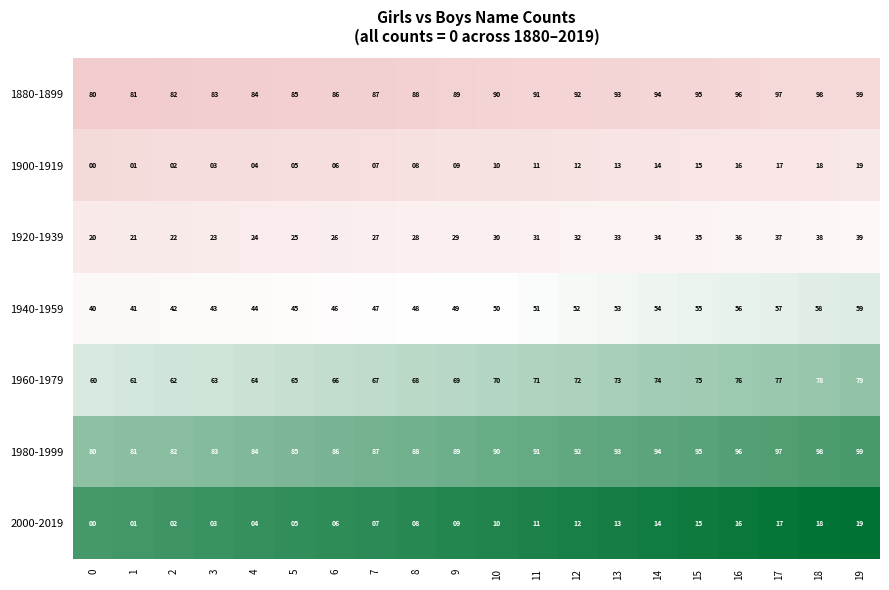

List the labels in order of 1980-1999 value, largest first.

19, 18, 17, 16, 15, 14, 13, 12, 11, 10, 9, 8, 7, 6, 5, 4, 3, 2, 1, 0